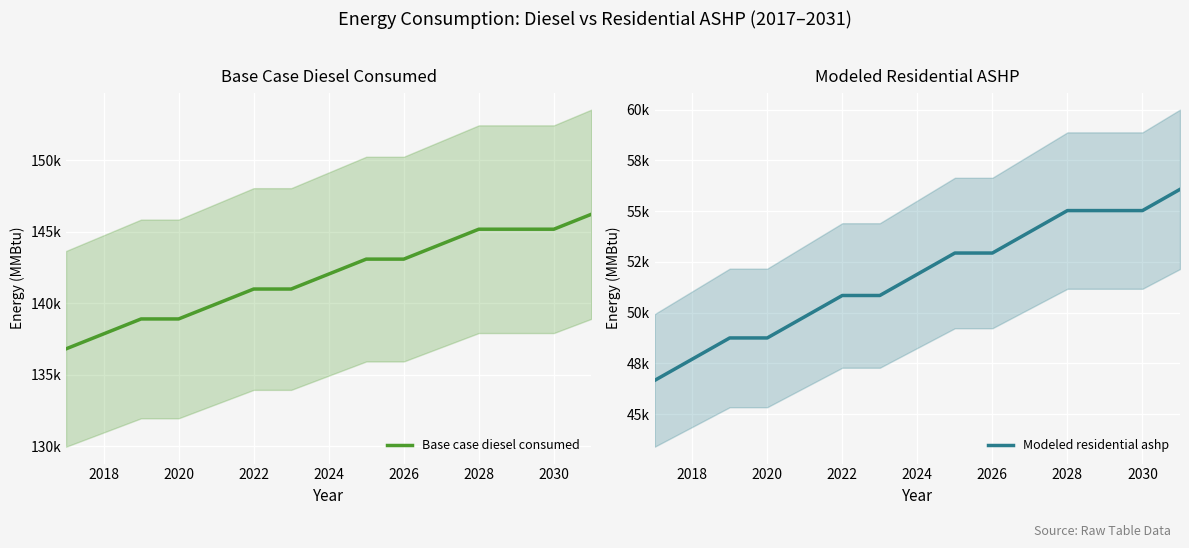

Which series changed the most between 2022 and 2024?

Modeled residential ashp